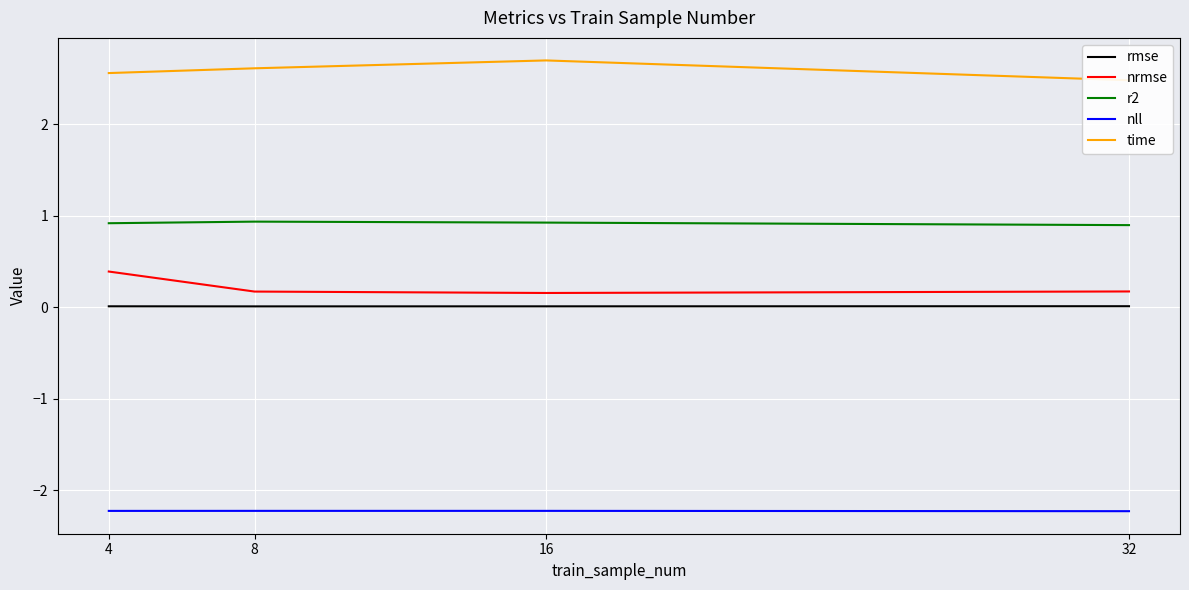

Reading left to right, list all the values displayed in this chart.

rmse: 0.0	0.0	0.0	0.0
nrmse: 0.4	0.2	0.2	0.2
r2: 0.9	0.9	0.9	0.9
nll: -2.2	-2.2	-2.2	-2.2
time: 2.6	2.6	2.7	2.5